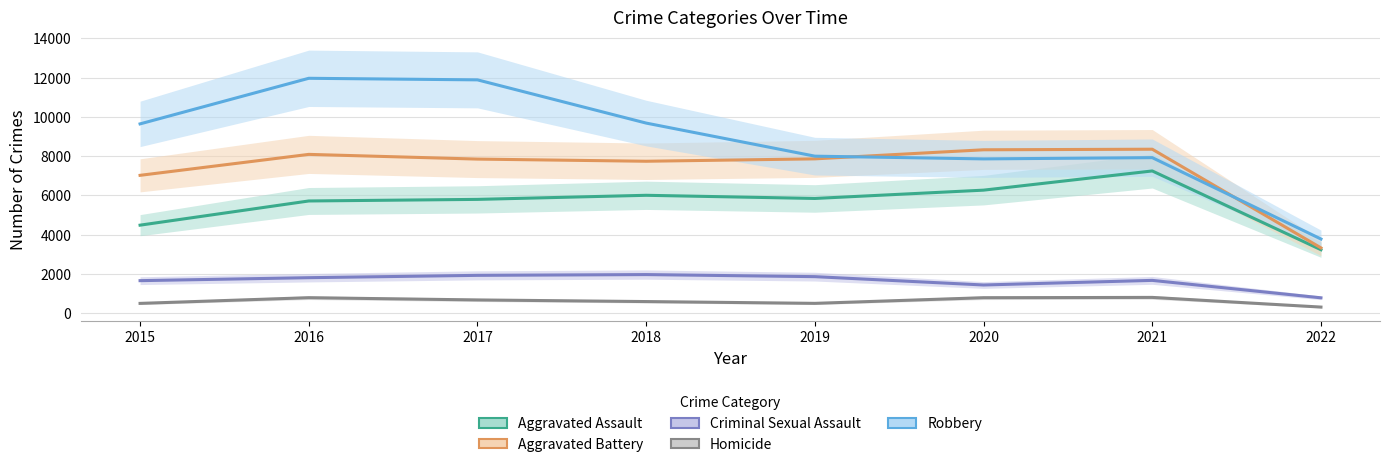

What is the value of the Robbery point at the 8th from the left?

3775